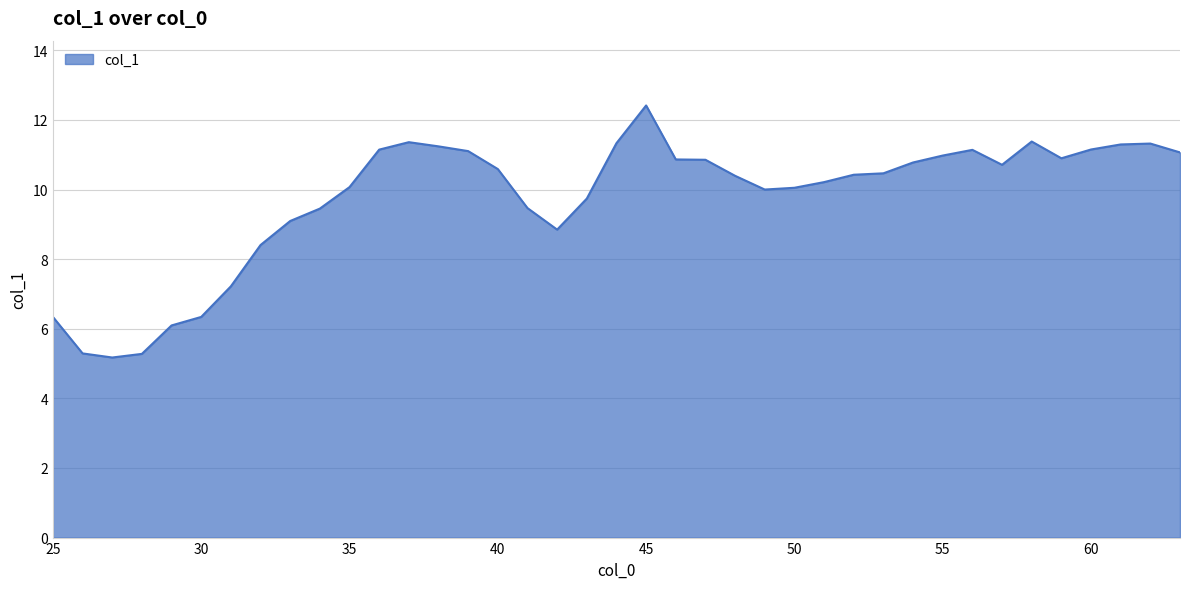

What is the difference between the maximum and minimum values?

7.2